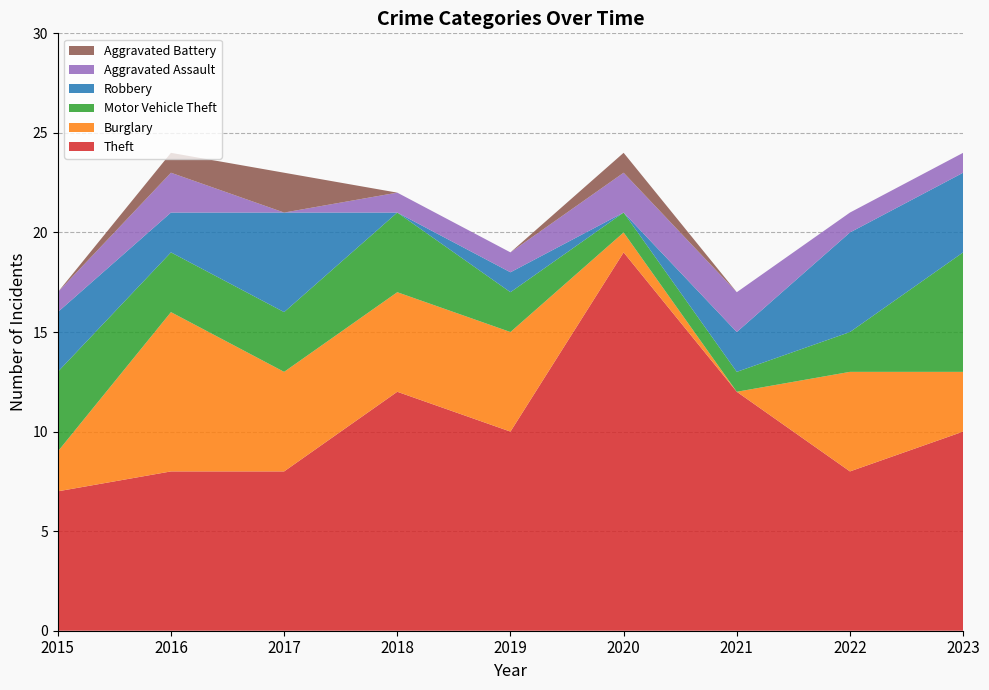

Reading right to left, extract all data points from this chart.

Theft: 10	8	12	19	10	12	8	8	7
Burglary: 3	5	0	1	5	5	5	8	2
Motor Vehicle Theft: 6	2	1	1	2	4	3	3	4
Robbery: 4	5	2	0	1	0	5	2	3
Aggravated Assault: 1	1	2	2	1	1	0	2	1
Aggravated Battery: 0	0	0	1	0	0	2	1	0